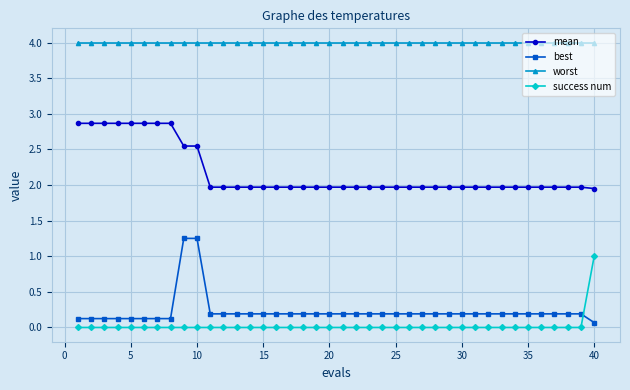

At how many categories does at least one series exceed 2?

40